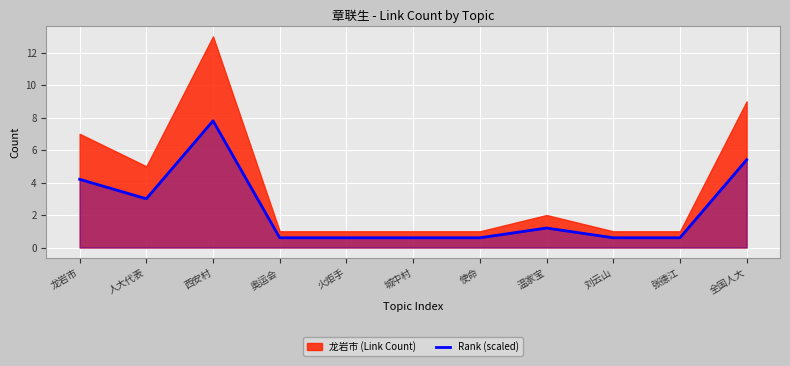

What is the label of the 3rd point from the right?

刘云山